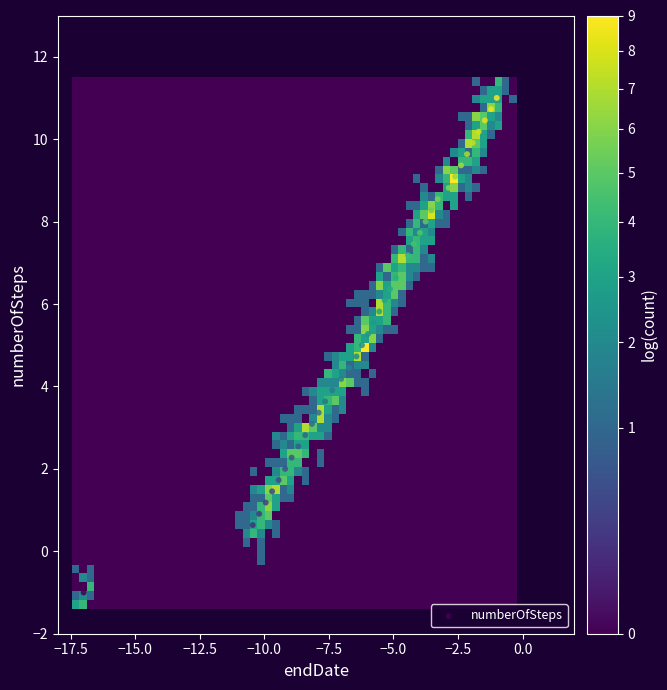

What is the range of Y values (max minus min)?

12.0